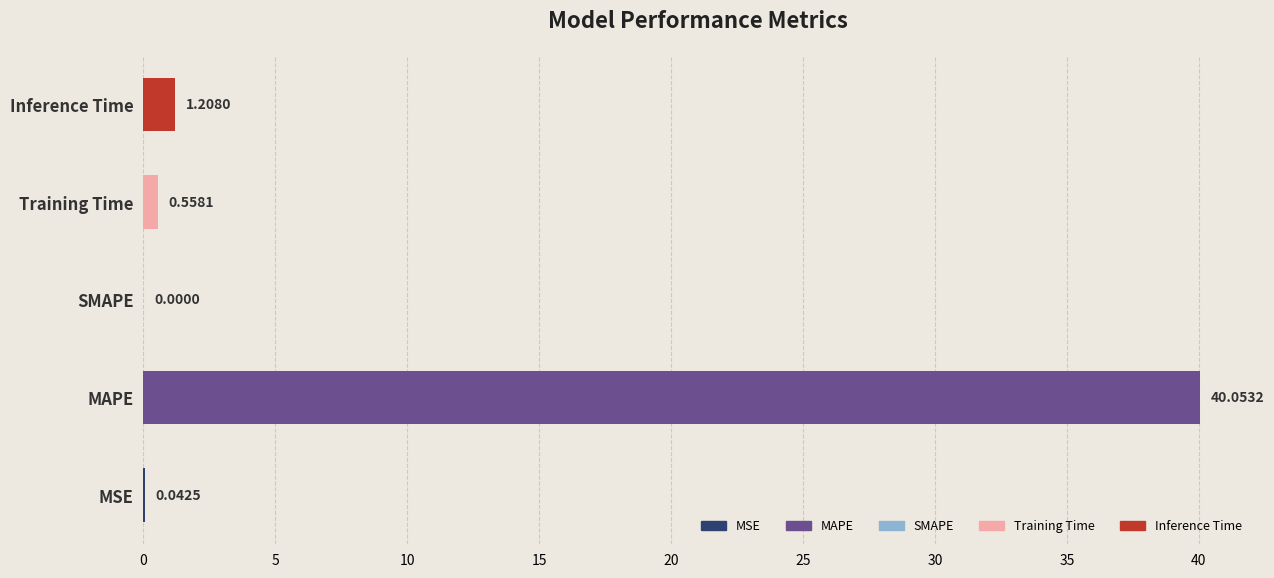

Rank the categories by value from lowest to highest.

SMAPE, MSE, Training Time, Inference Time, MAPE